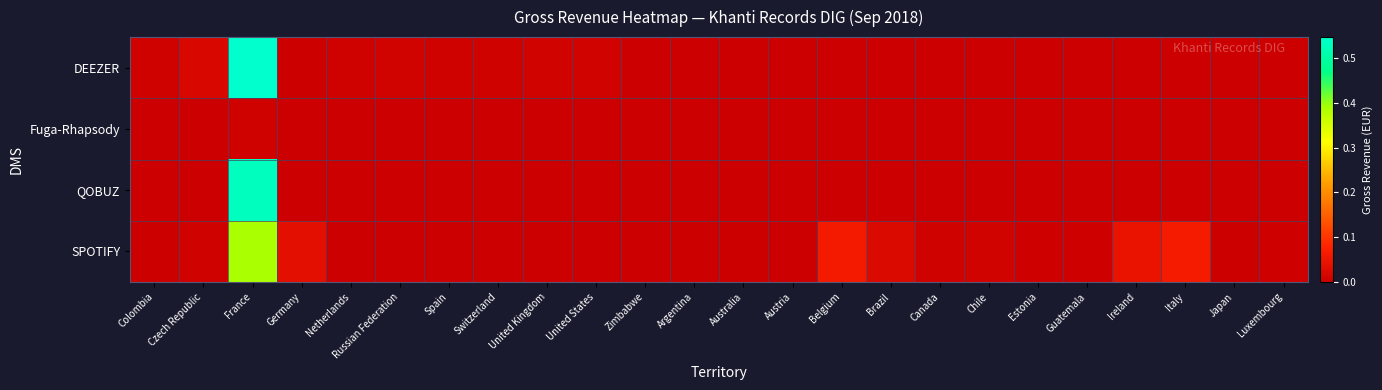

Which label corresponds to the largest value in the chart?

France